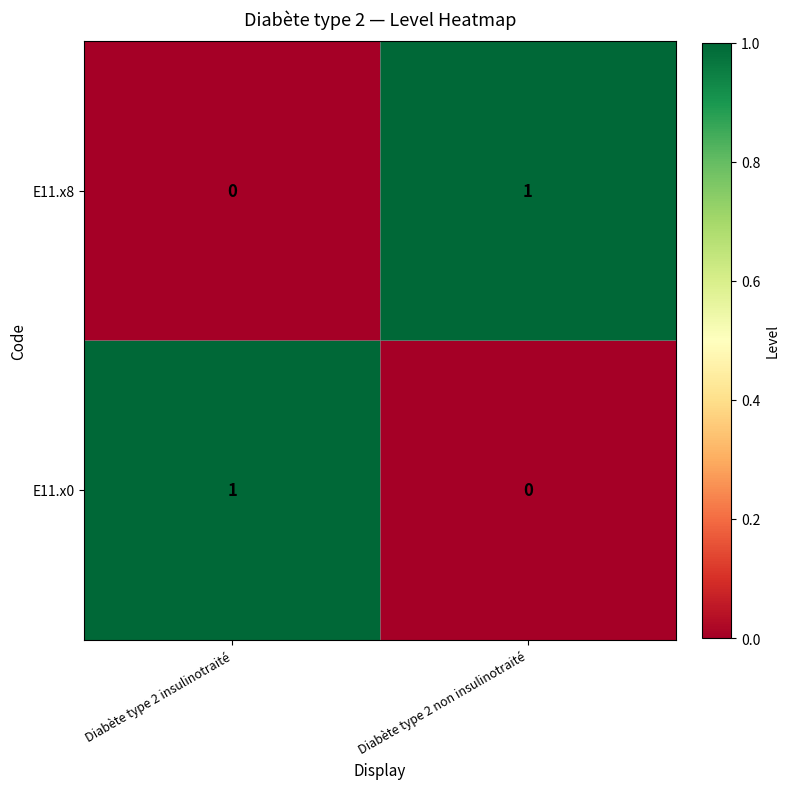

The E11.x8 series shows 0 at Diabète type 2 non insulinotraité. True or false?

False